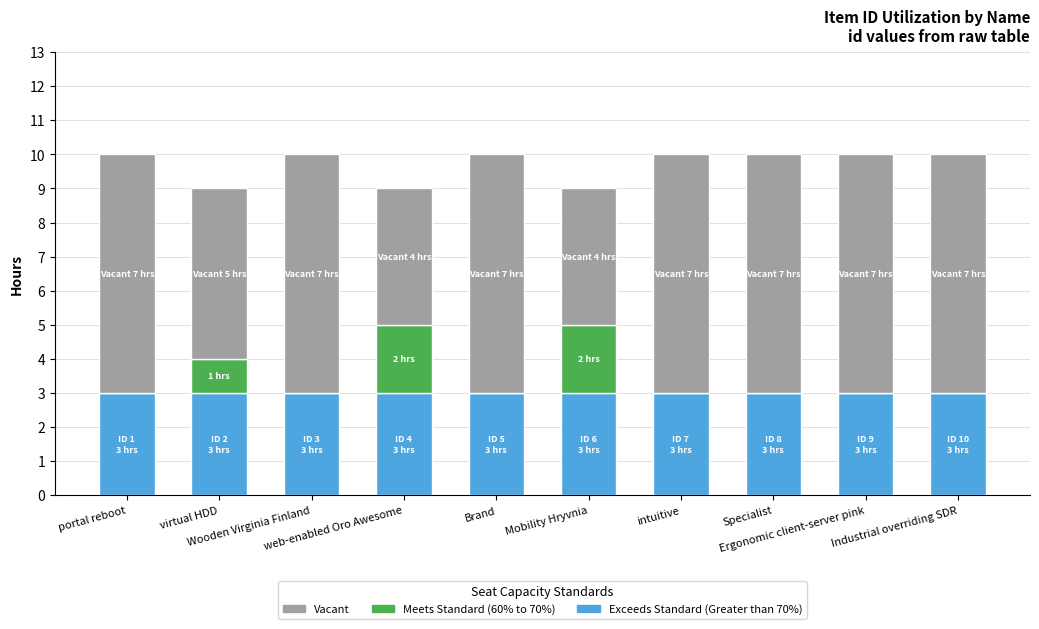

What is the maximum value for Exceeds Standard (Greater than 70%)?

3